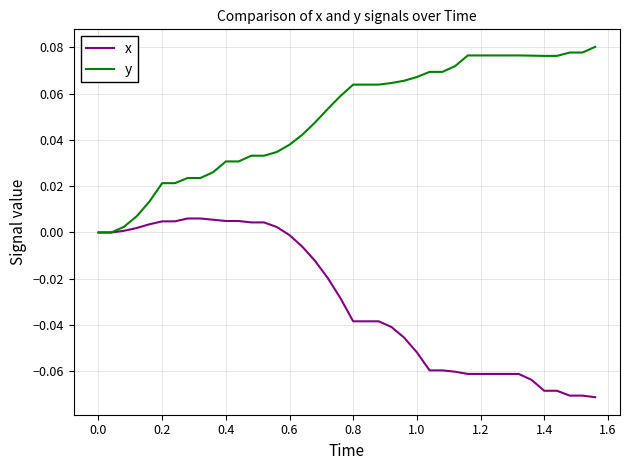

Rank the series by their average value, from highest to lowest.

y, x